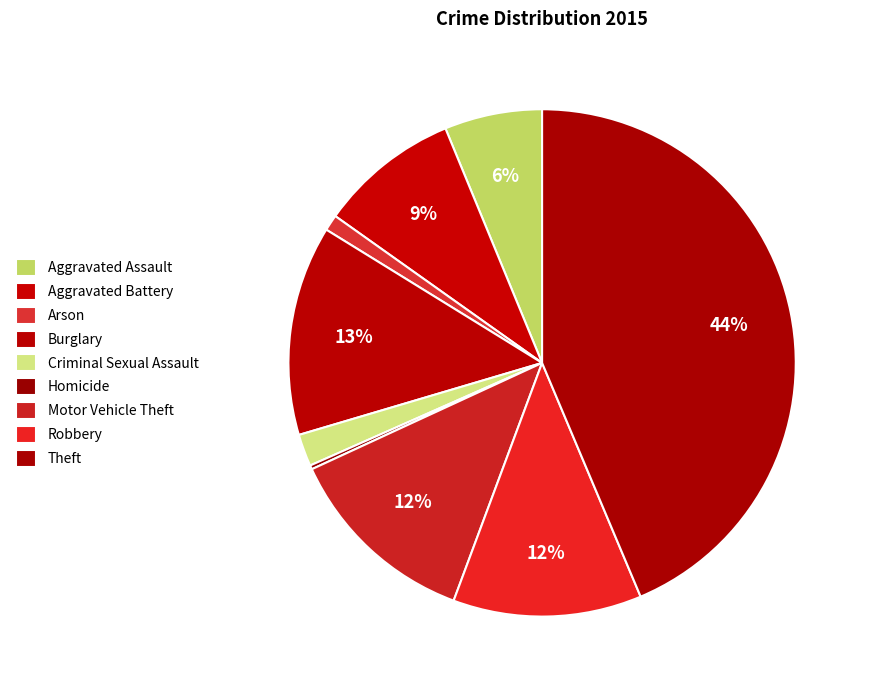

Does Burglary represent more than half of the total?

No